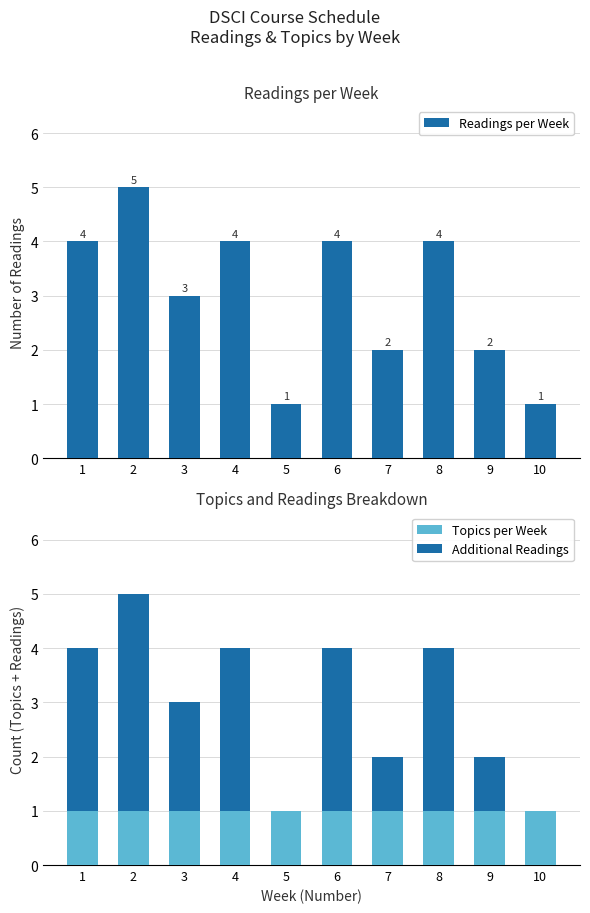

Reading left to right, transcribe all the data shown in this chart.

Readings per Week: 1=4	2=5	3=3	4=4	5=1	6=4	7=2	8=4	9=2	10=1
Topics per Week: 1=1	2=1	3=1	4=1	5=1	6=1	7=1	8=1	9=1	10=1
Additional Readings: 1=3	2=4	3=2	4=3	5=0	6=3	7=1	8=3	9=1	10=0